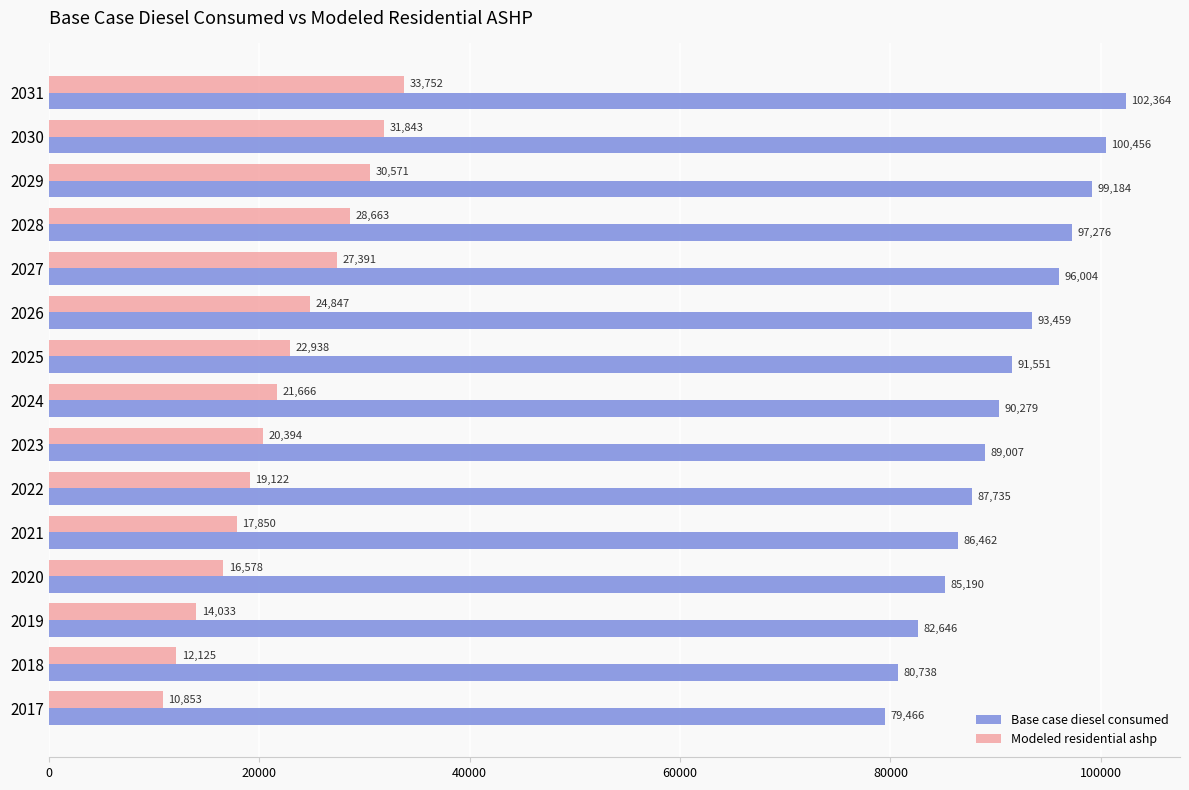

List the series in order of their peak value, highest first.

Base case diesel consumed, Modeled residential ashp